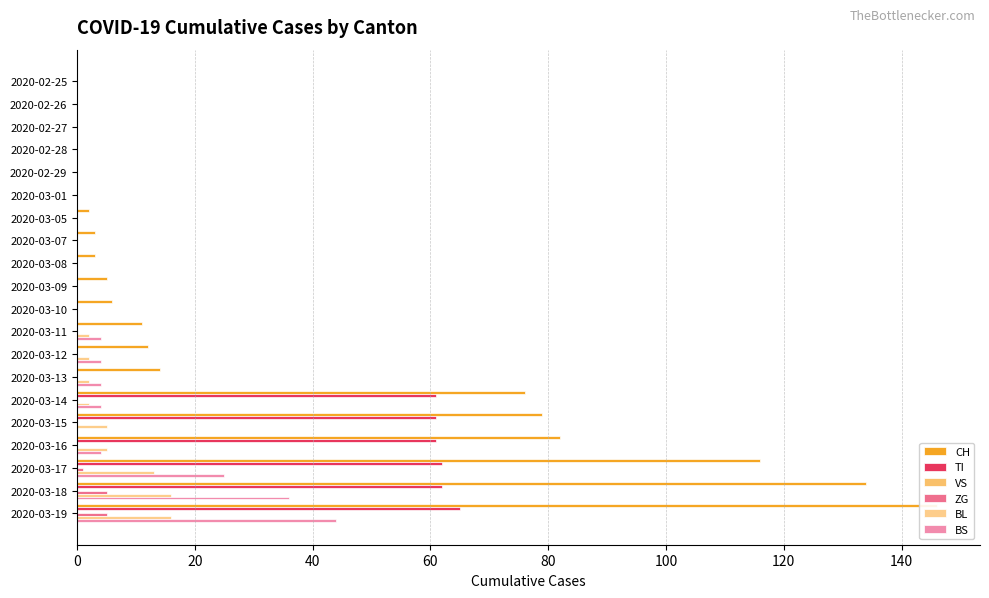

At which label is BL closest to 8?

2020-03-15